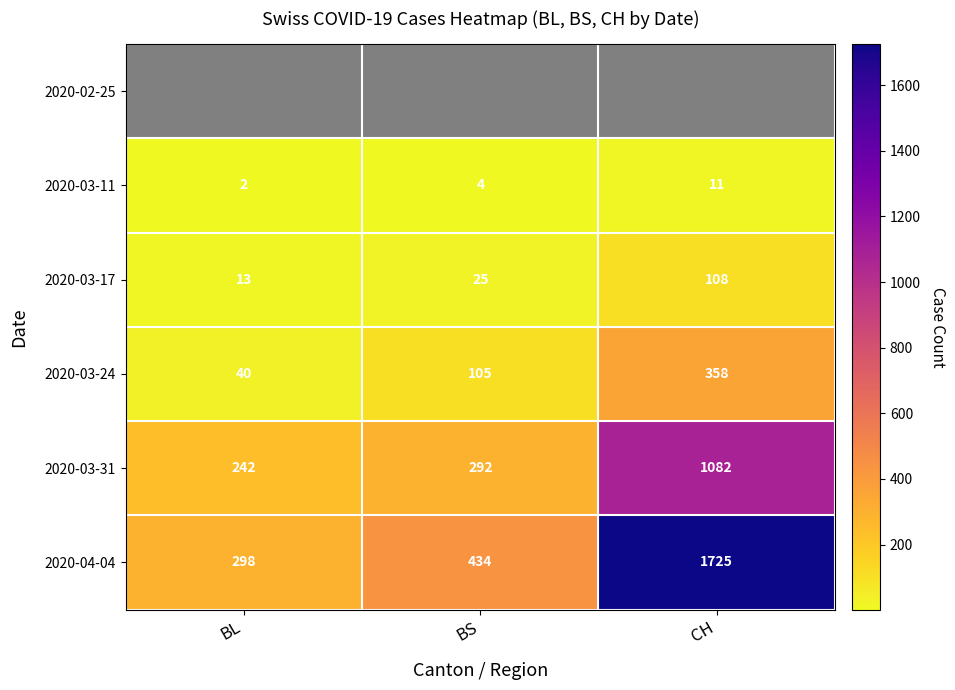

What is the approximate value of 2020-03-11 at CH?

11